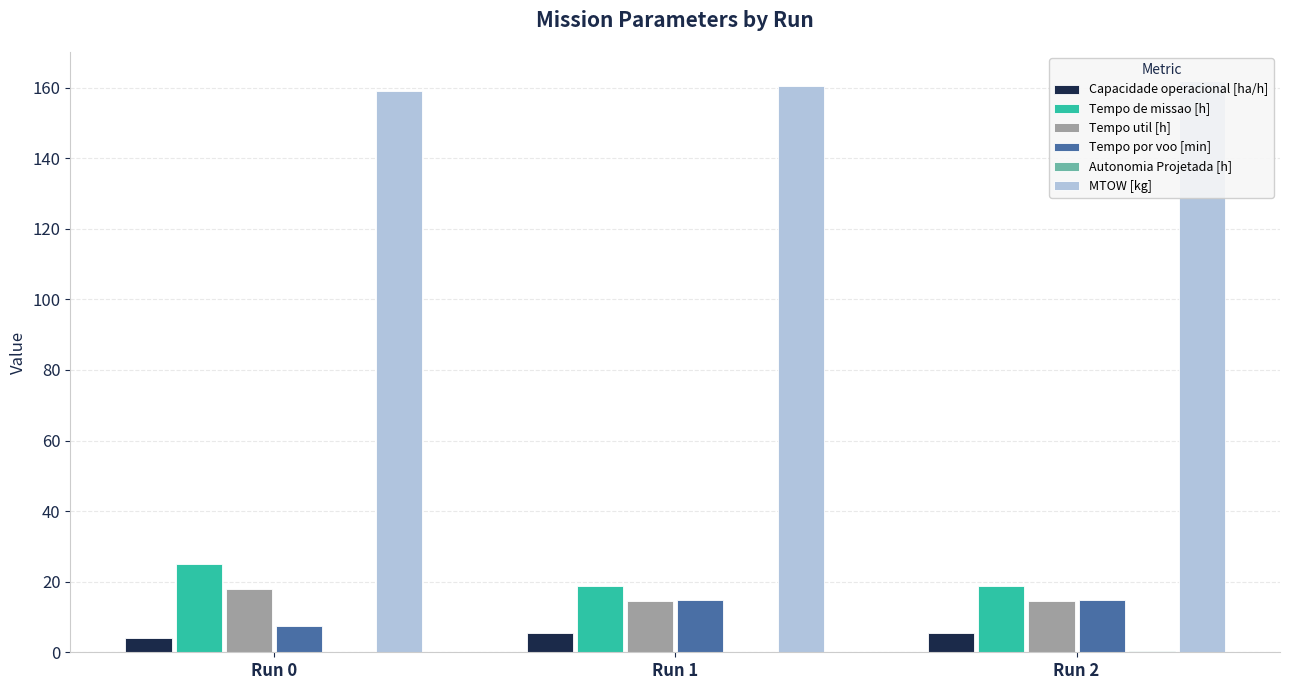

What is the difference between the highest and lowest values at Run 0?

159.0